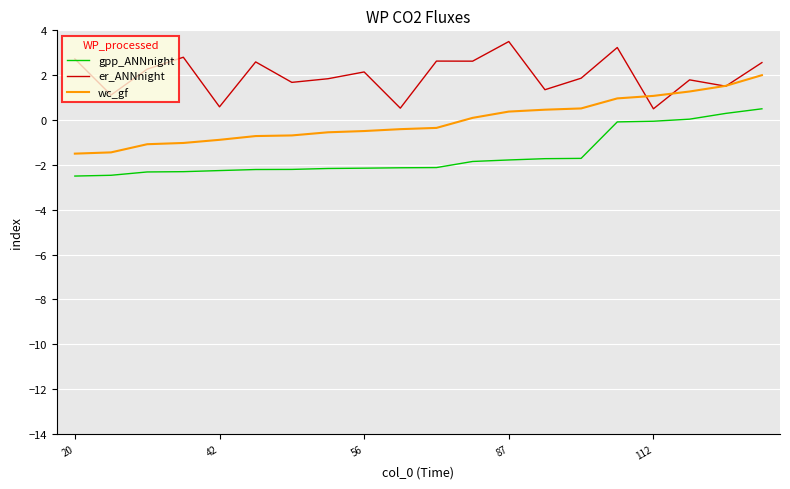

Rank the series by their average value, from highest to lowest.

er_ANNnight, wc_gf, gpp_ANNnight